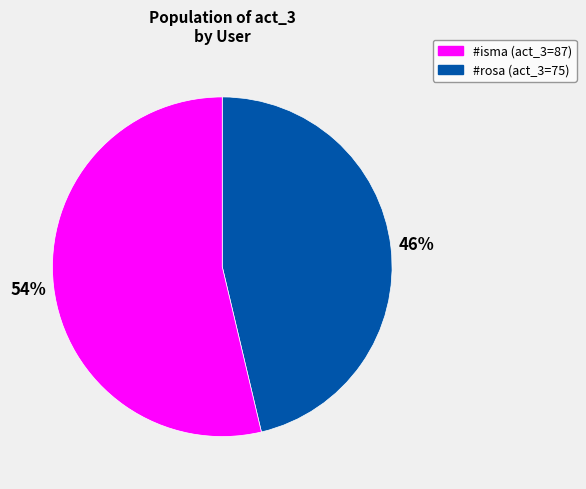

Approximately how many times larger is the value at #rosa (act_3=75) compared to #isma (act_3=87)?

1.2